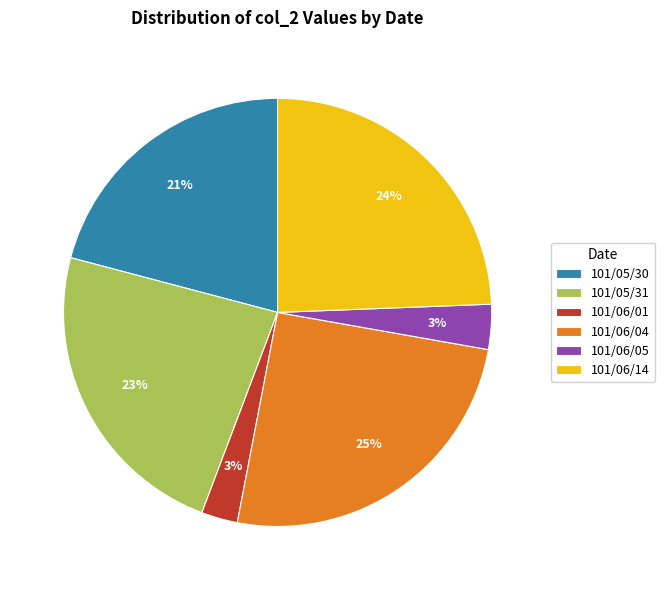

Which category has the biggest portion of the pie?

101/06/04